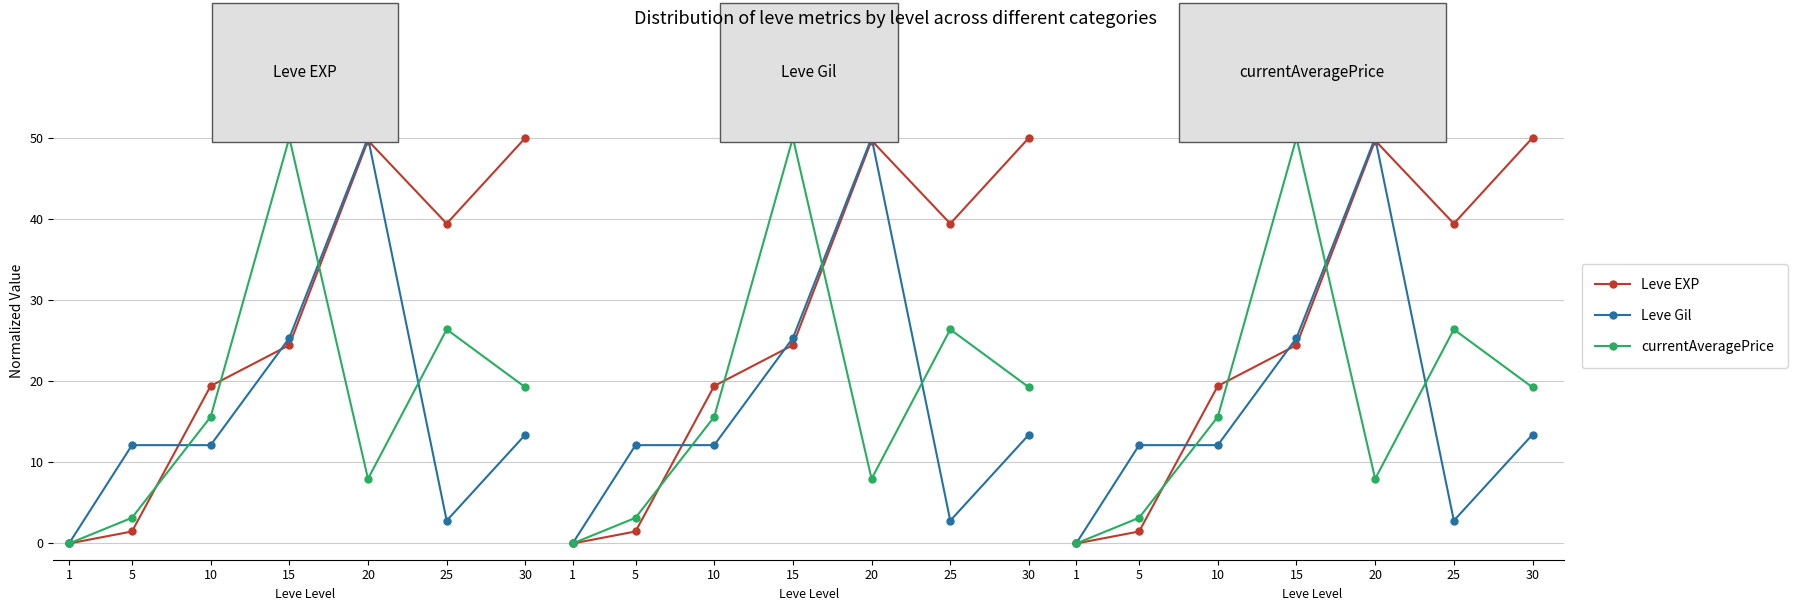

Reading left to right, list all the values displayed in this chart.

Leve EXP: 0.0	1.5	19.4	24.5	49.7	39.4	50.0
Leve Gil: 0.0	12.1	12.1	25.3	50.0	2.8	13.4
currentAveragePrice: 0.0	3.2	15.6	50.0	8.0	26.4	19.2